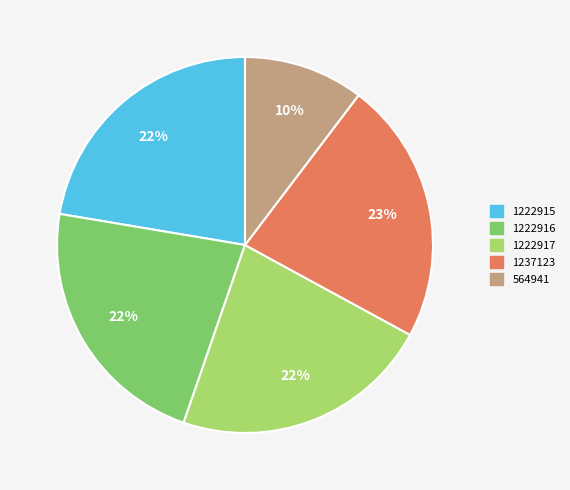

Which slice is the smallest?

564941